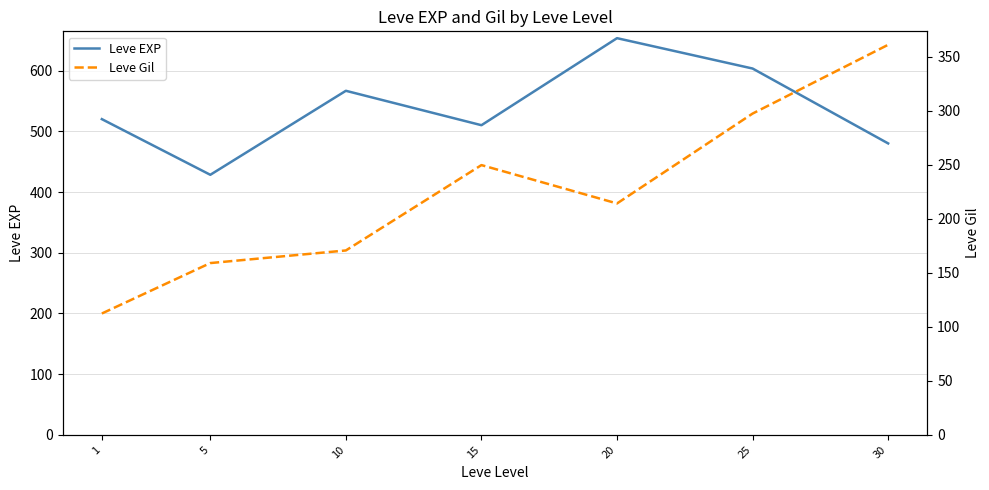

Which series has the largest total across all categories?

Leve EXP